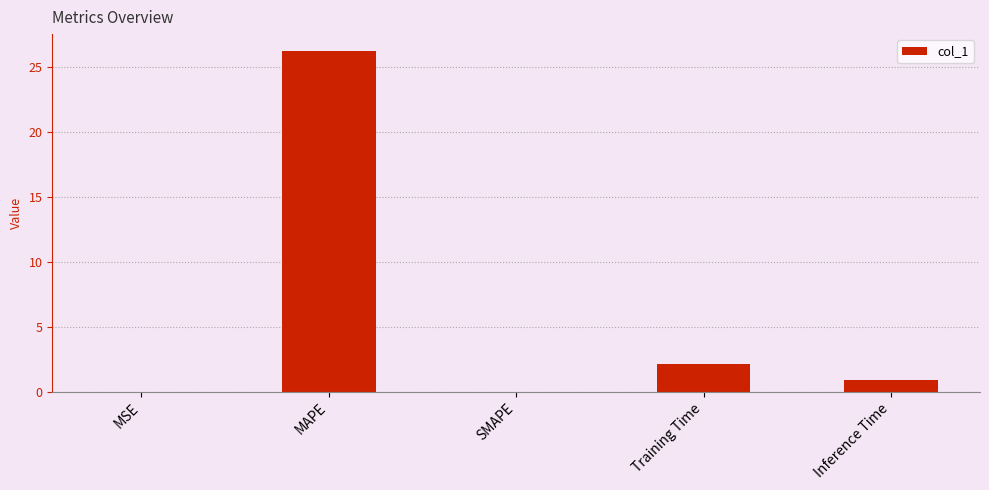

What is the average value?

5.8